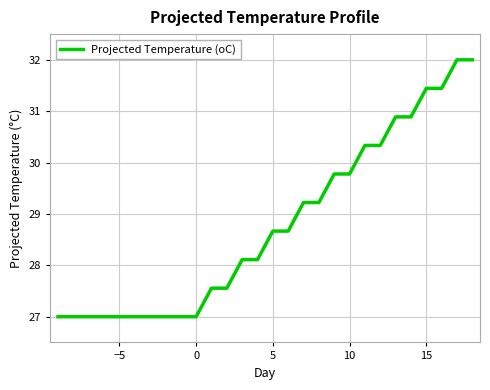

What is the difference between the maximum and minimum values?

5.0